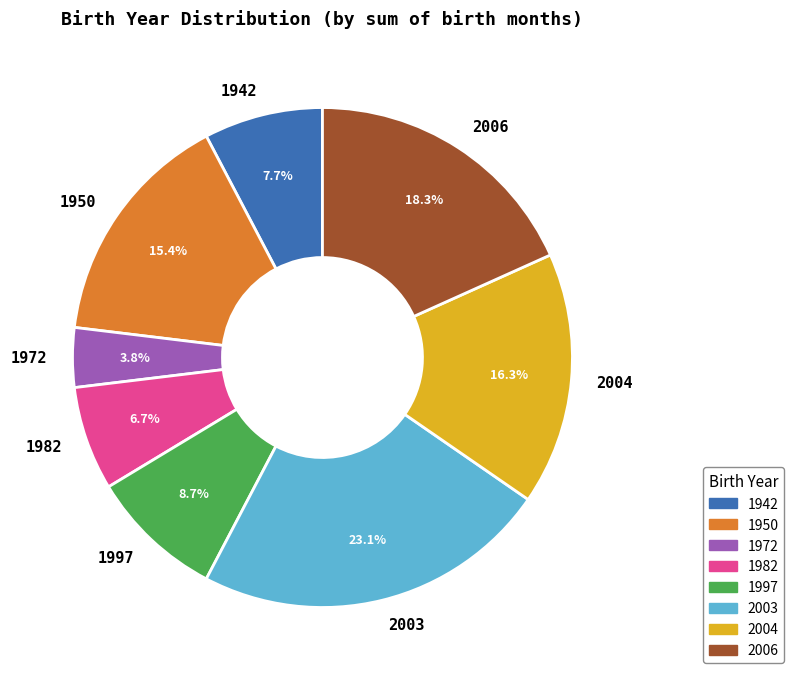

Combined, what portion of the pie is 1942 and 1982?

14.4%